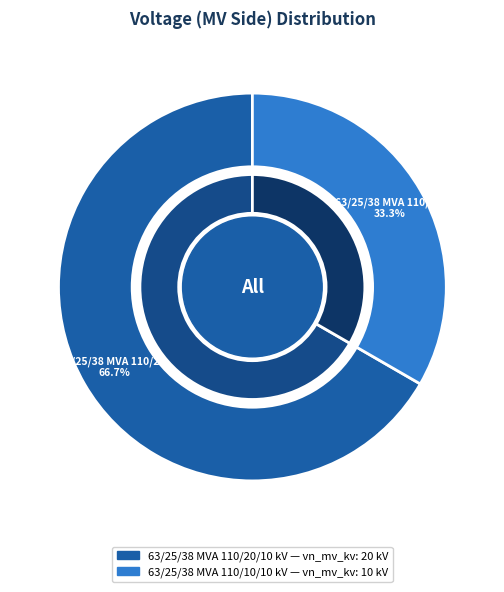

Count the number of slices in the pie.

2